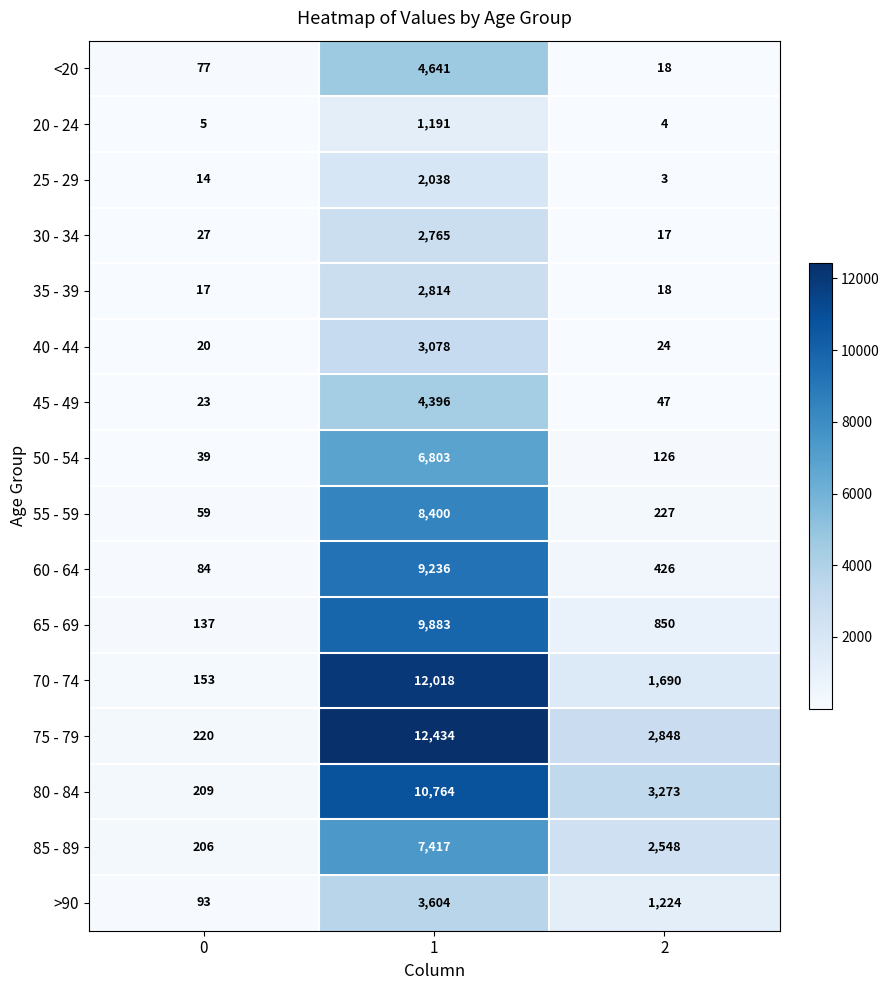

What is the smallest value displayed?

3